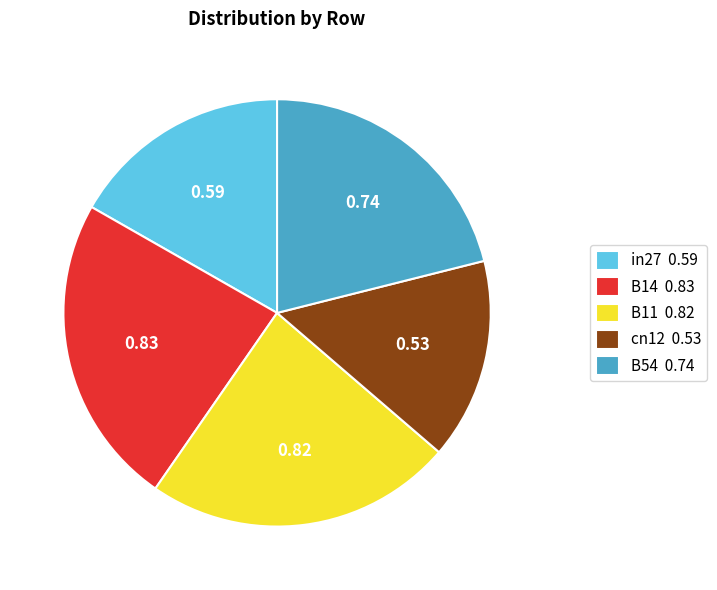

Which has a higher value, in27 0.59 or cn12 0.53?

in27 0.59